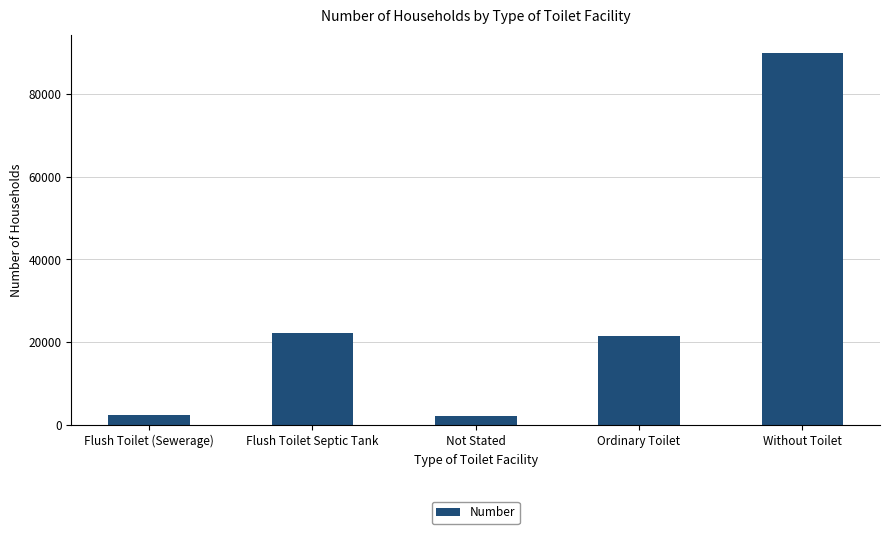

What is the sum of the values at Without Toilet and Not Stated?

92039